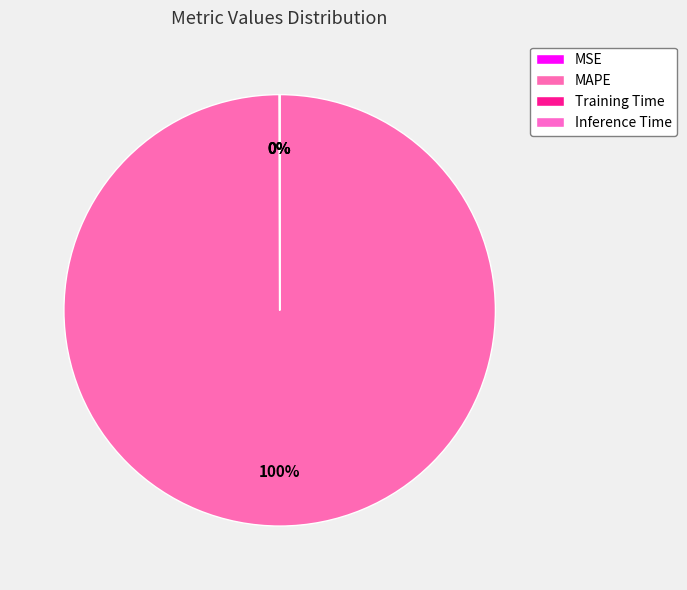

The MSE slice represents 1% of the pie. True or false?

False